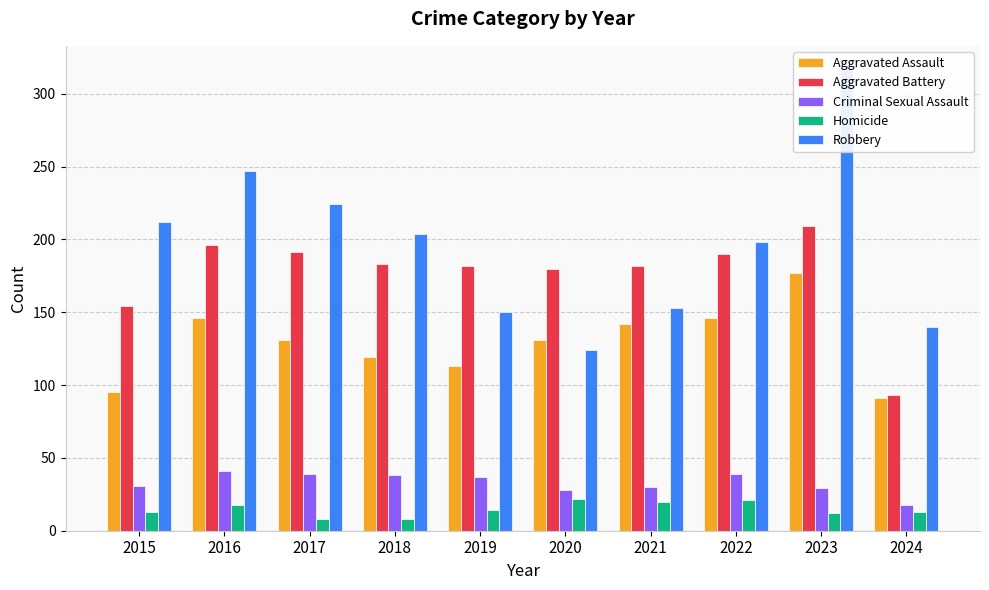

What is the difference between the second highest and minimum values in the Robbery series?

123